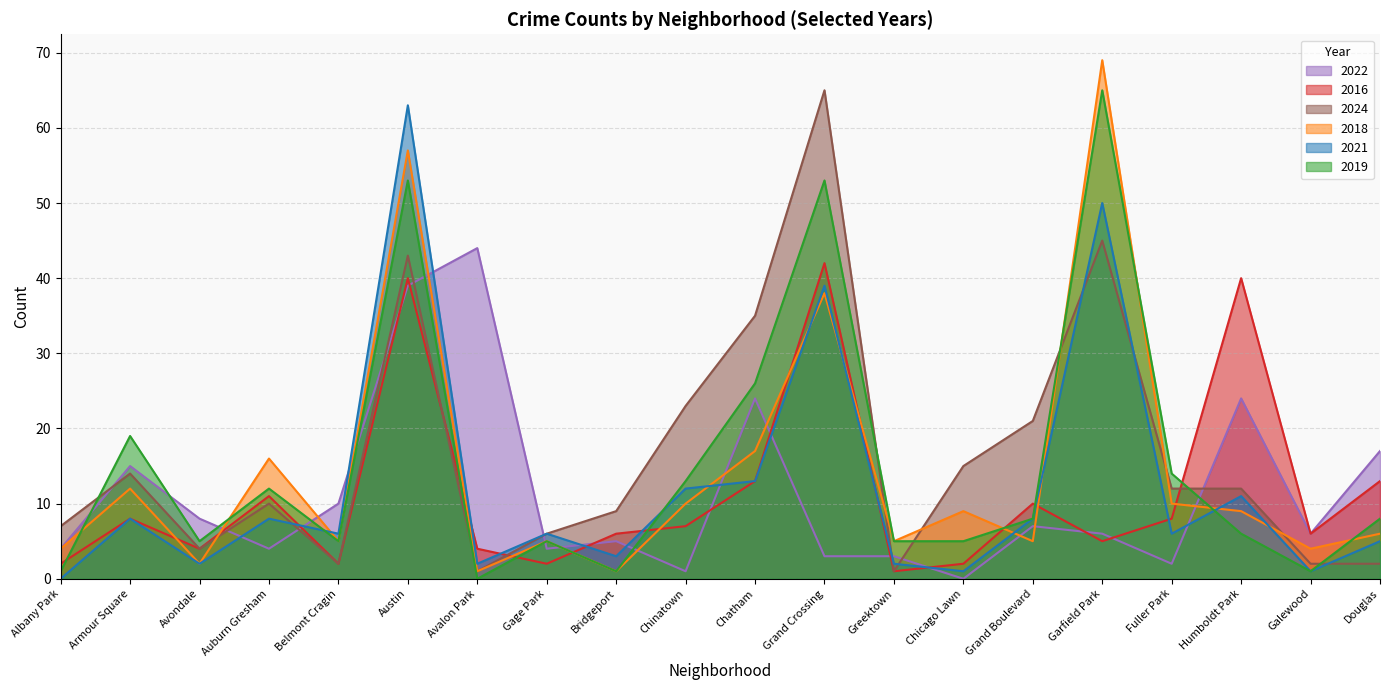

Is the value of 2021 at Bridgeport greater than the value of 2018 at Douglas?

No